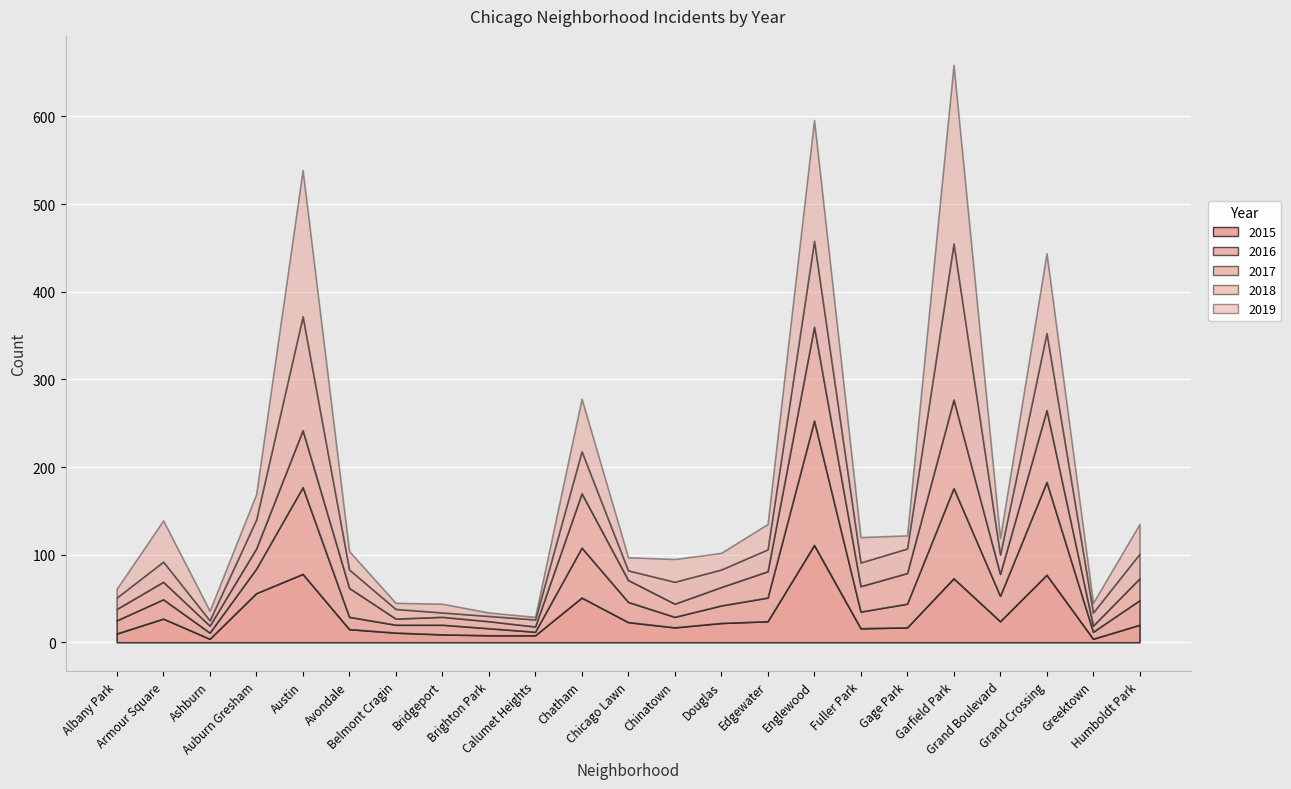

Which series has the widest spread of values?

2019